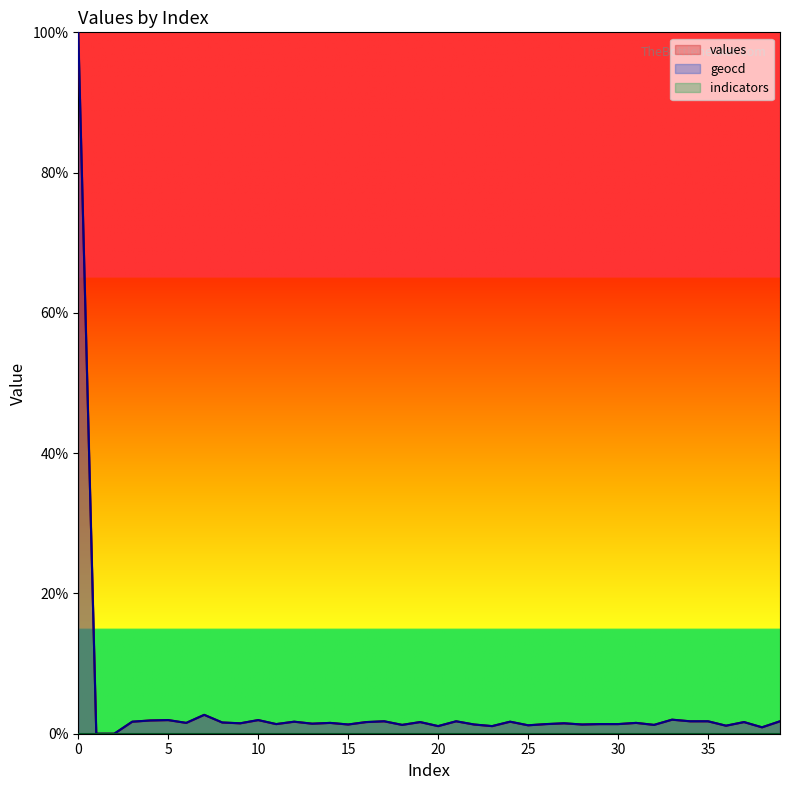

What is the label of the 36th point from the left?

35